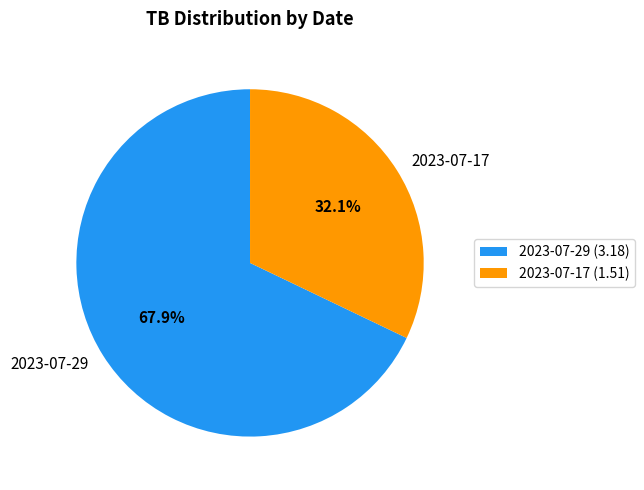

To the nearest percent, what is the combined percentage of 2023-07-17 and 2023-07-29?

100%